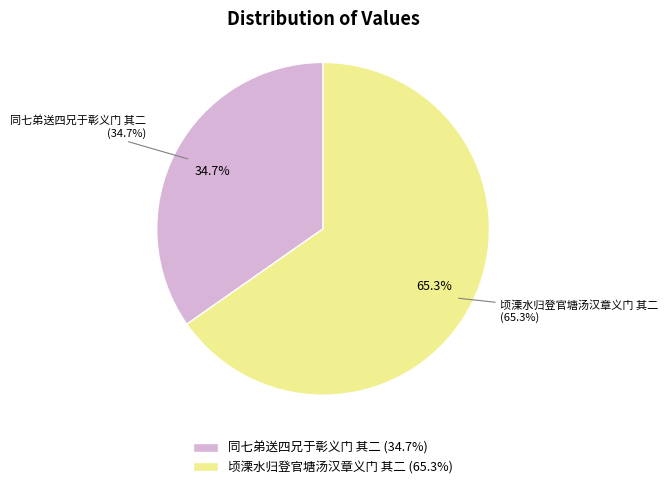

To the nearest percent, what is the average slice percentage?

50%